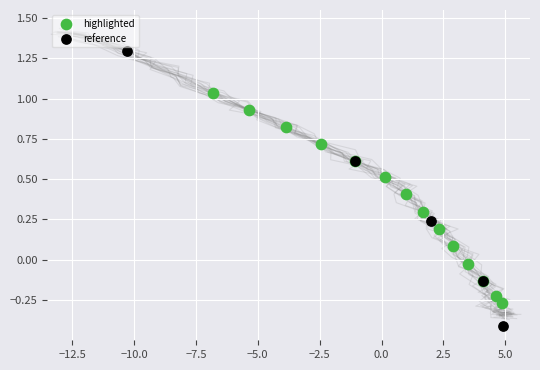

Which series has the largest Y range (max minus min)?

reference